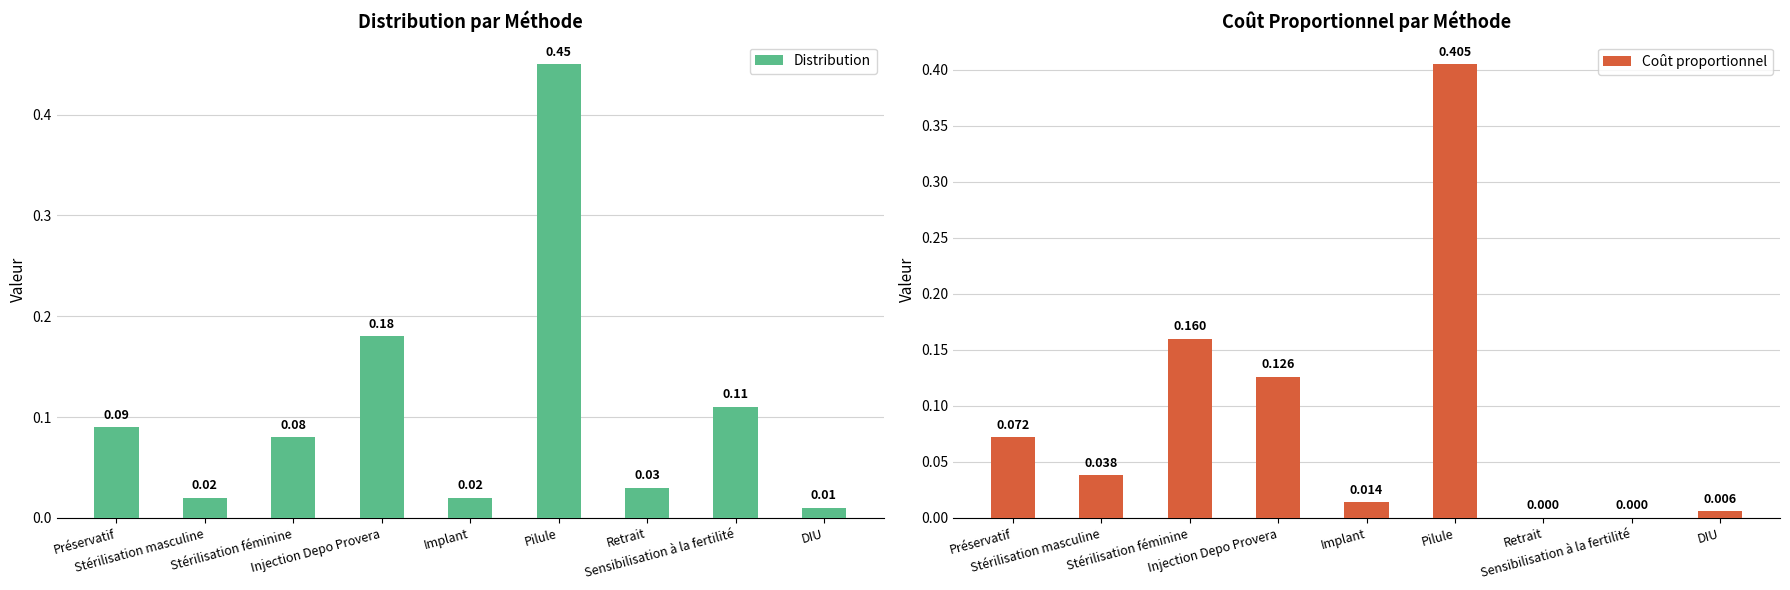

How many series are shown in this chart?

2